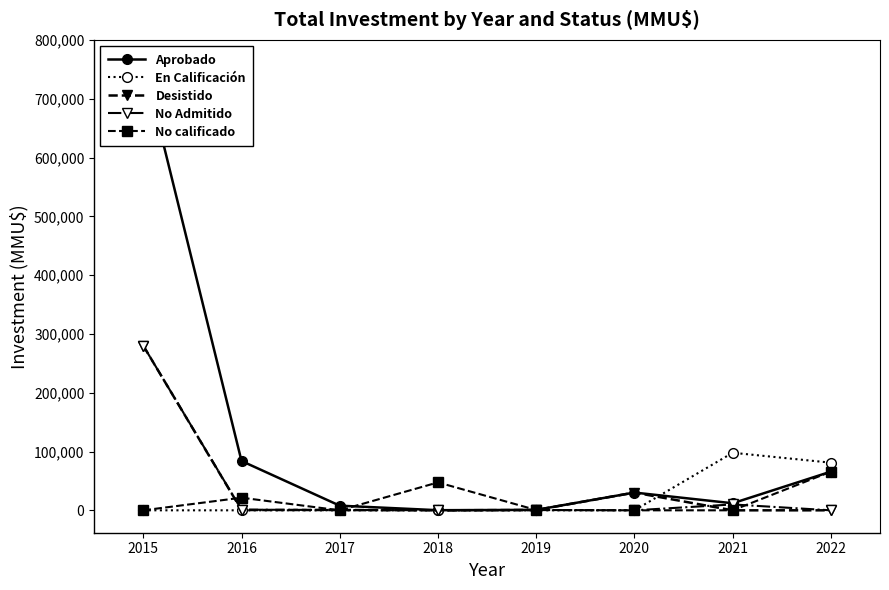

The value of Desistido at 2019 is 556. True or false?

True